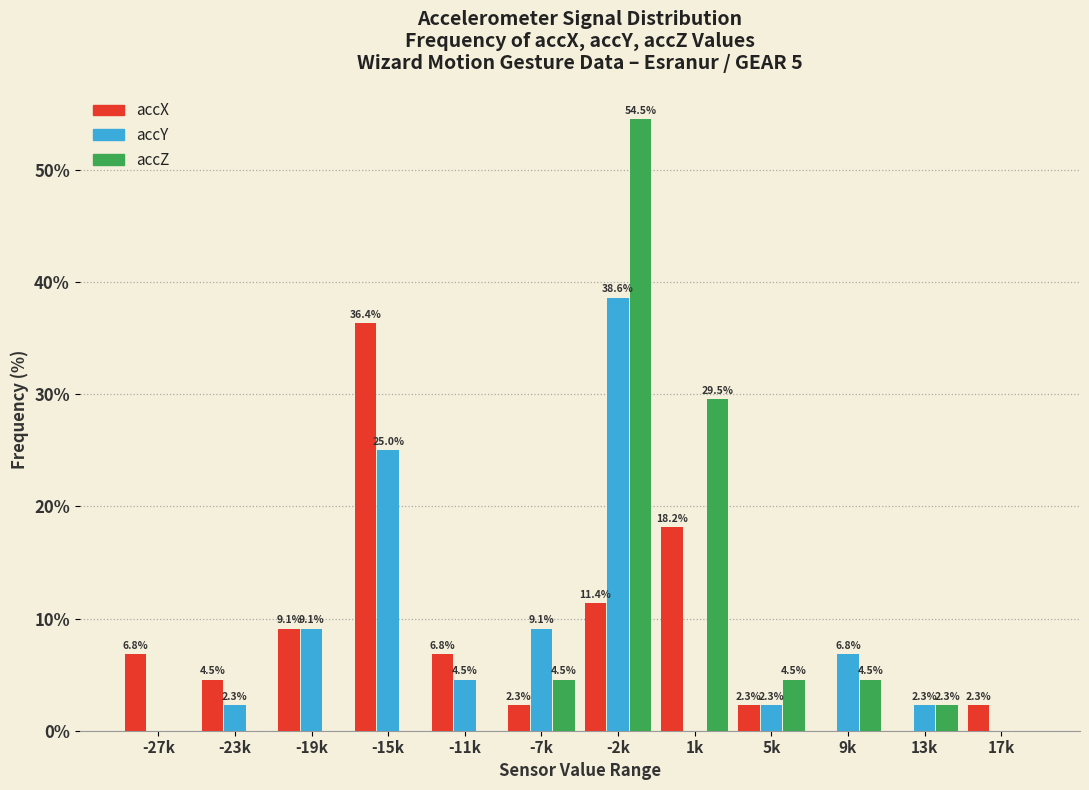

Which category has the highest value across all series?

-2k